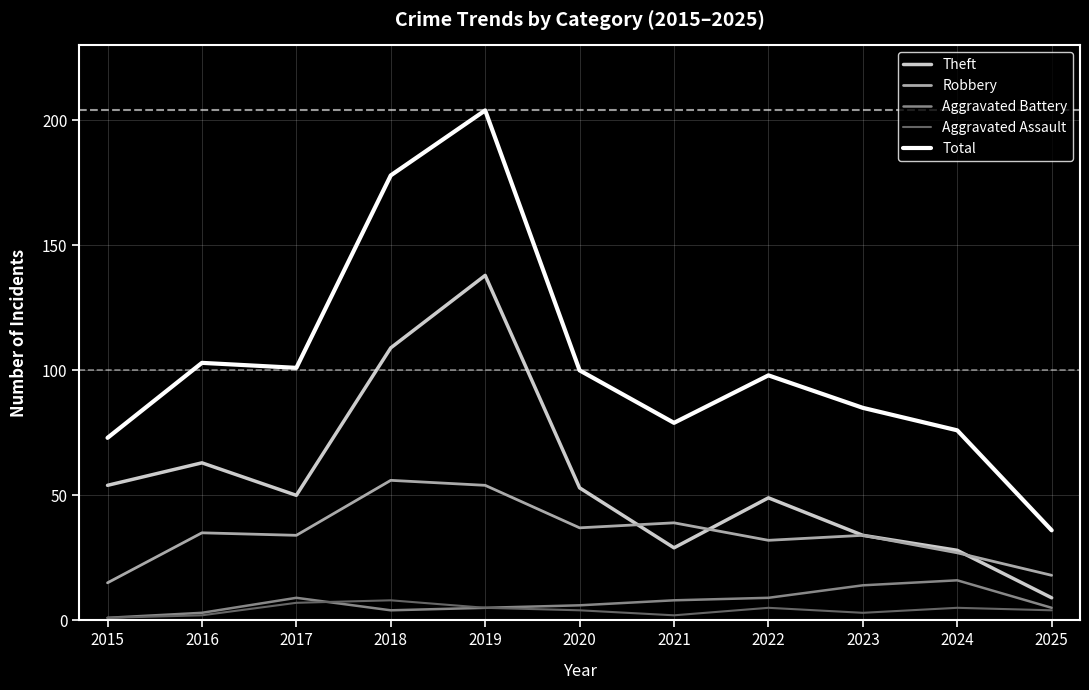

Is it true that Aggravated Assault equals 2 at 2016?

True